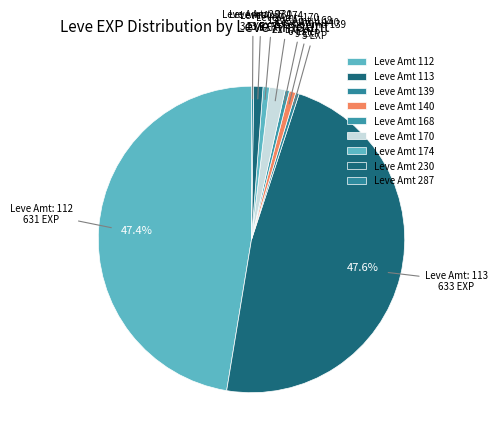

To the nearest percent, what is the difference between the largest and smallest slice percentages?

47%